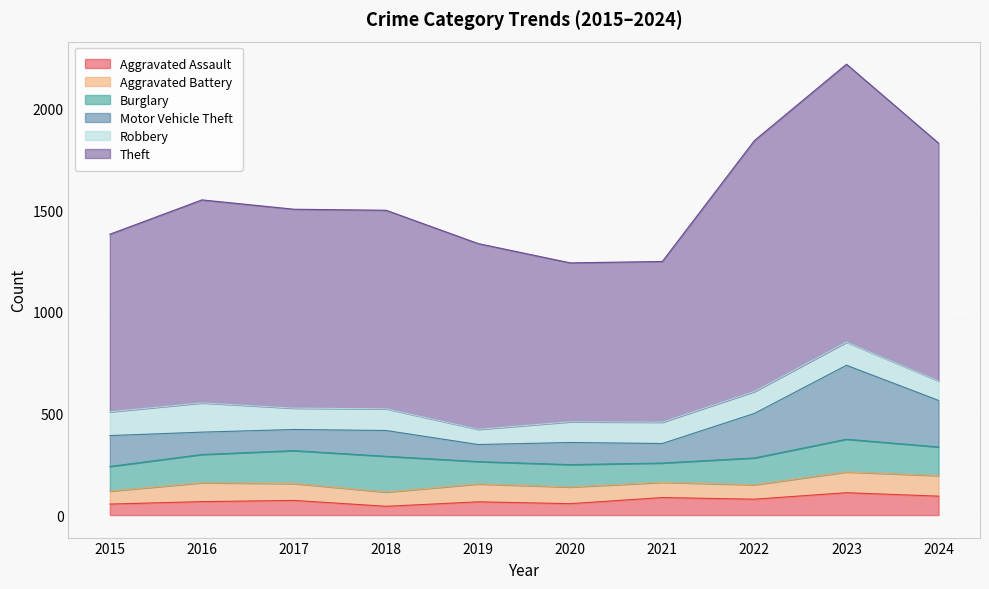

How many interior local peaks does the Aggravated Assault series have?

4